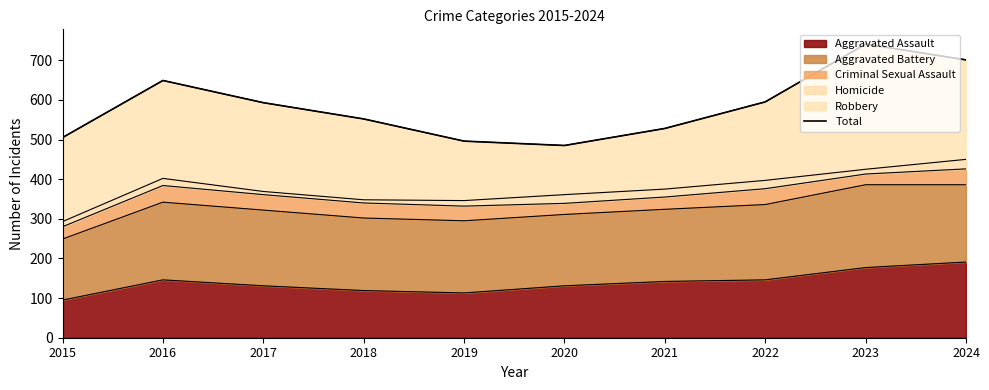

Reading left to right, extract all data points from this chart.

505	649	593	552	496	485	528	595	741	701